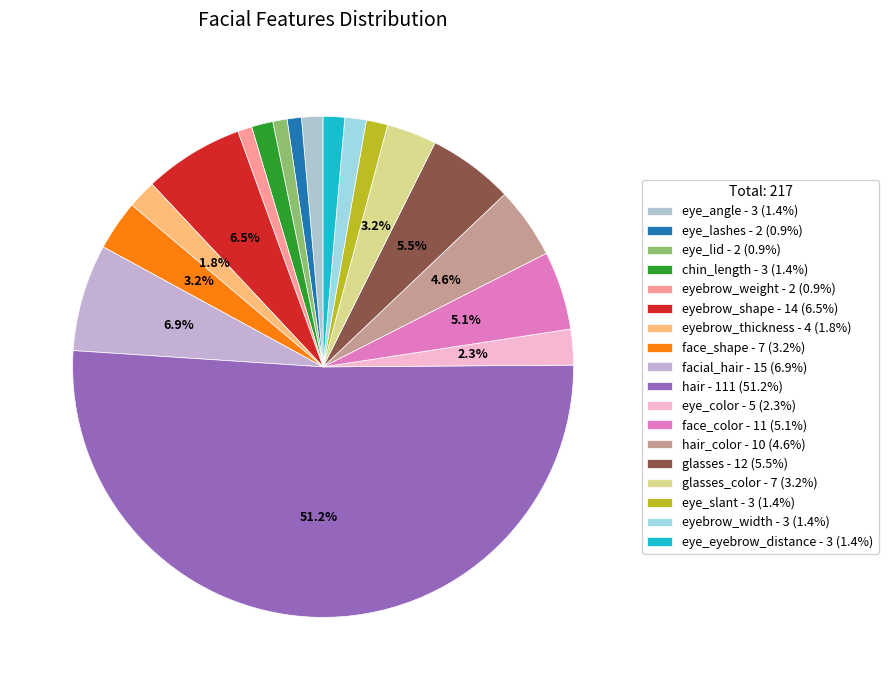

What is the smallest slice in the pie chart?

eye_lashes